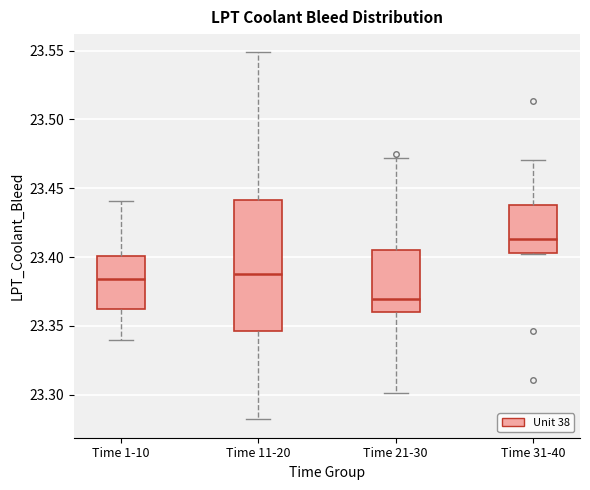

Comparing the boxes themselves (not the whiskers), which one is the tallest?

Time 11-20